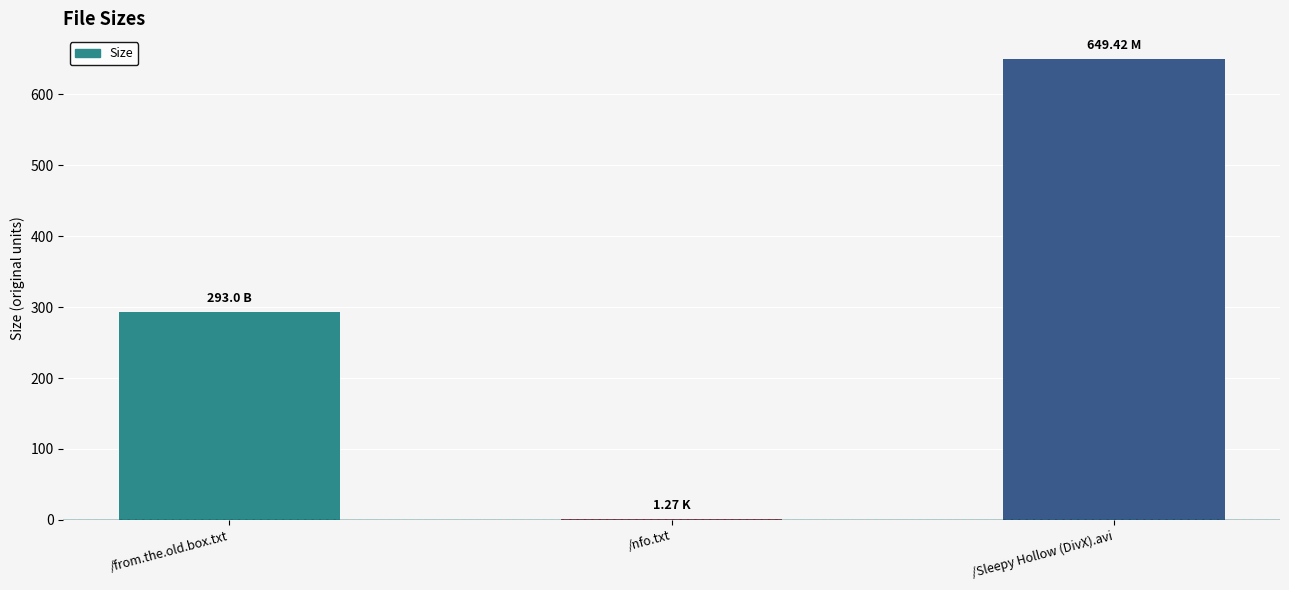

What is the greatest value displayed?

649.4